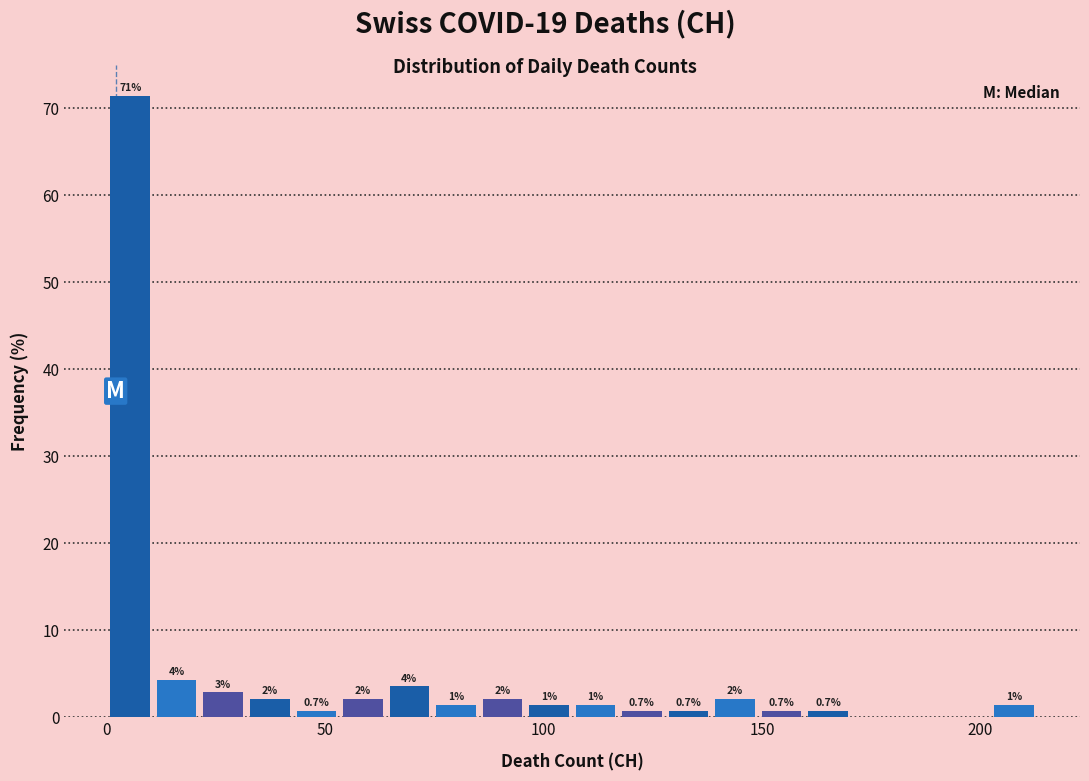

Read against the x-axis, roughly where is the centre of the tallest bar?

5